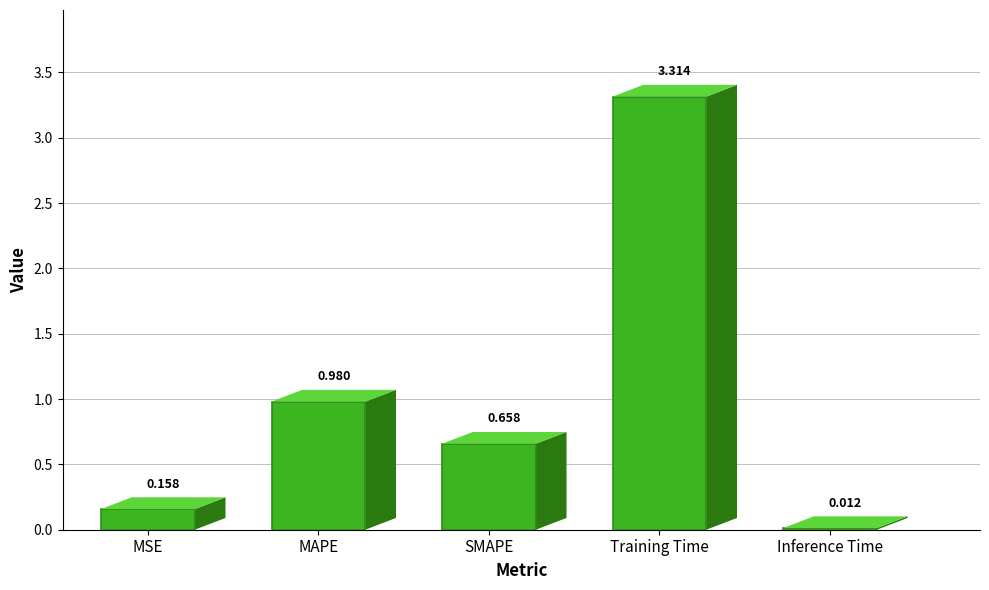

What is the label of the 3rd bar from the right?

SMAPE